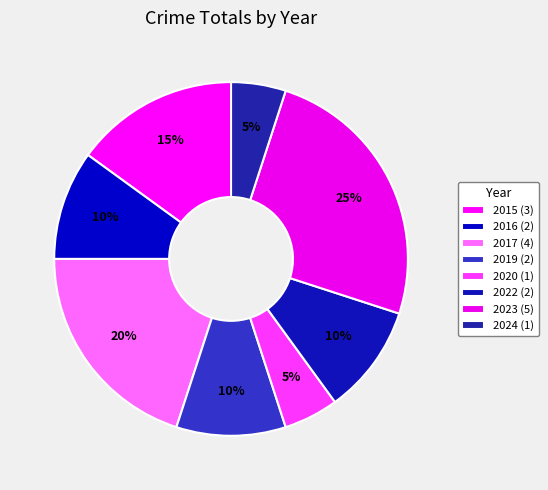

Count the number of slices in the pie.

8